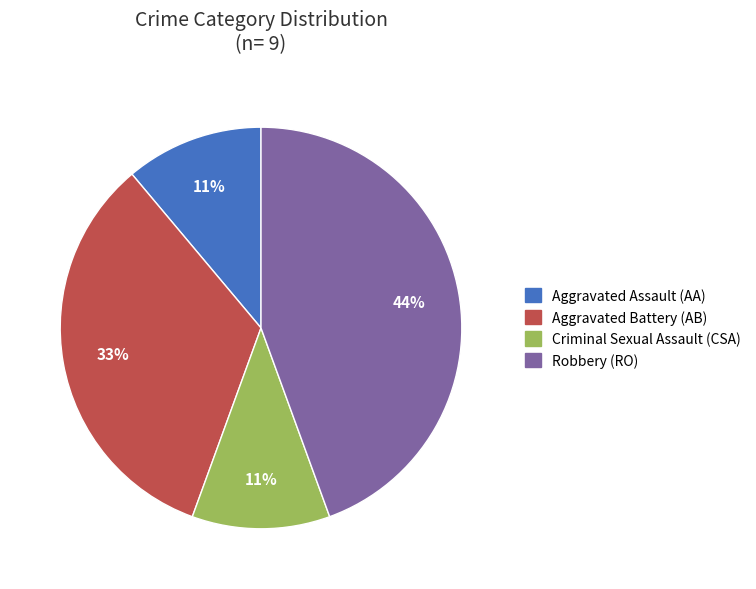

Between Aggravated Assault and Robbery, which is larger?

Robbery